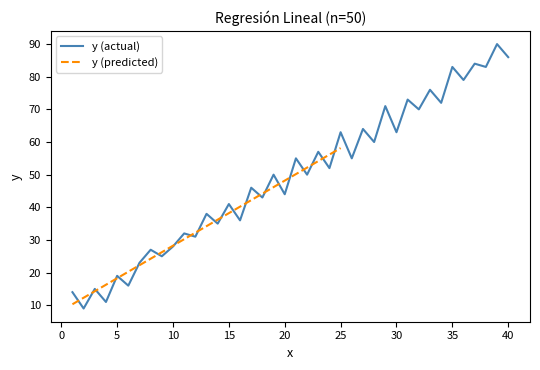

Is this an area chart (filled region under the line)?

No